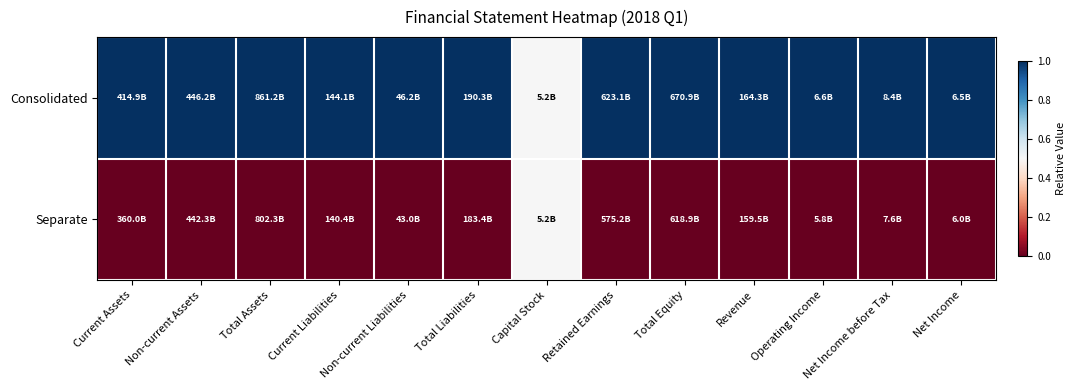

Which series has the largest range (max minus min)?

Consolidated